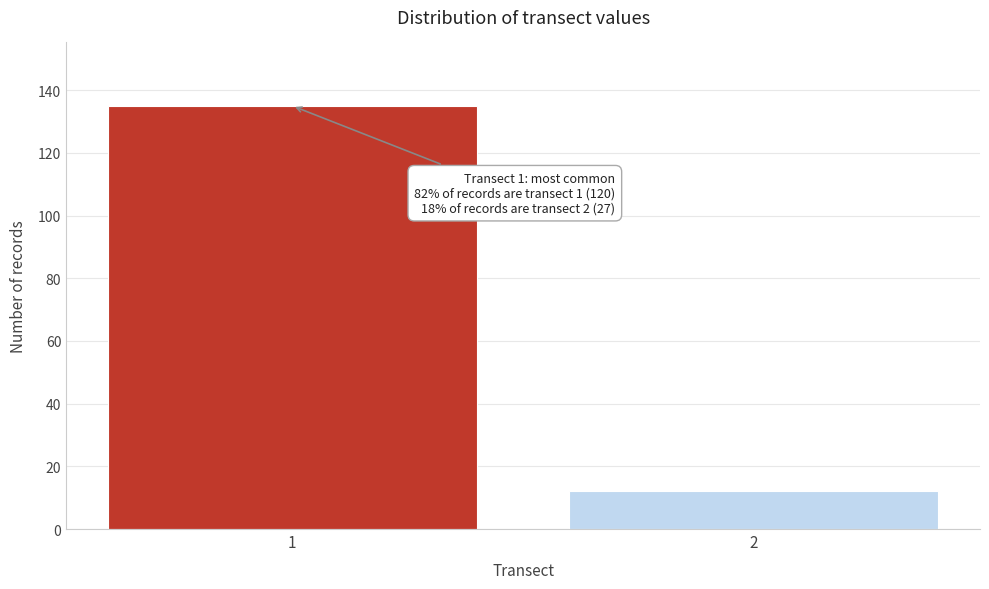

Reading left to right, list all the values displayed in this chart.

1=135	2=12